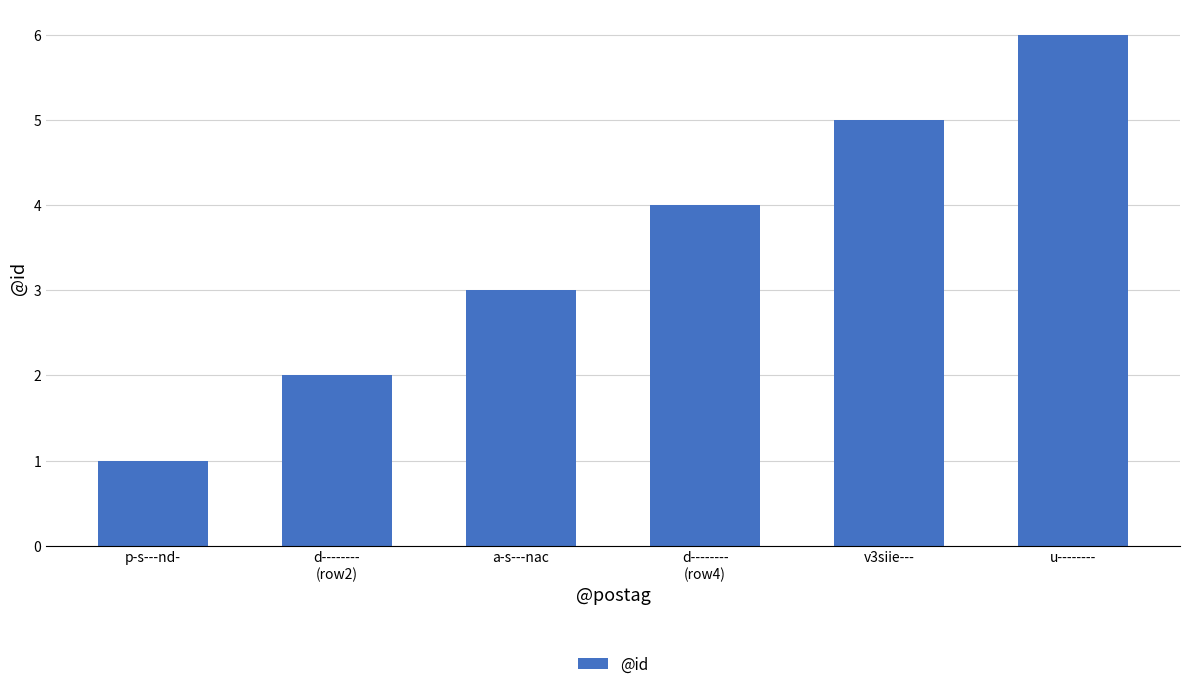

What is the label of the 6th bar from the right?

p-s---nd-